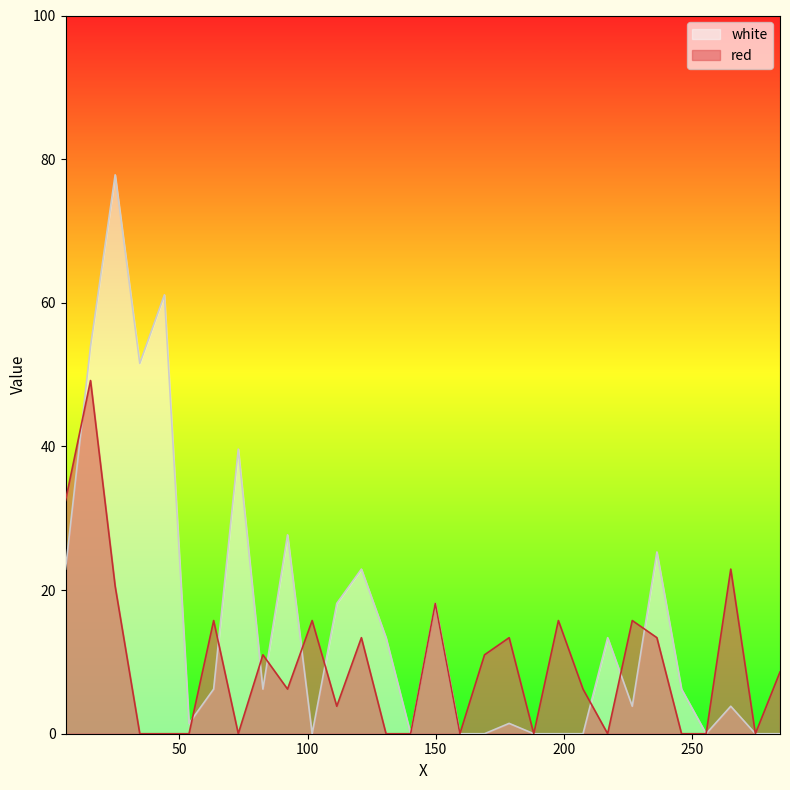

What are all the series names shown in the legend?

white, red